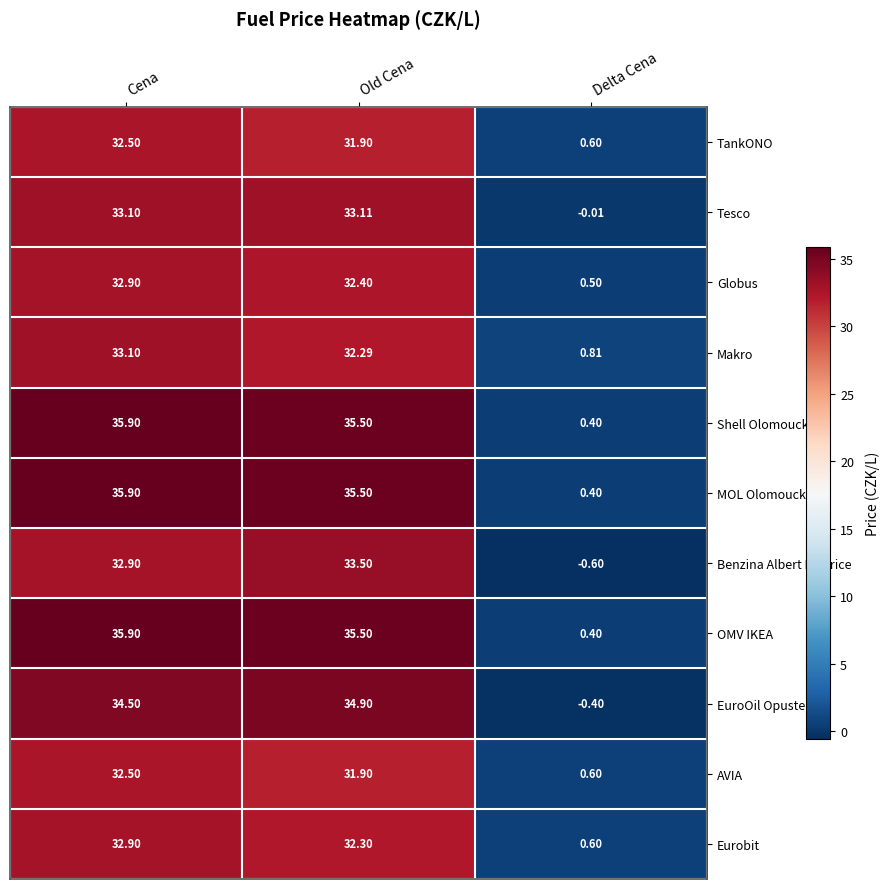

At which label is OMV IKEA closest to 18?

Old Cena